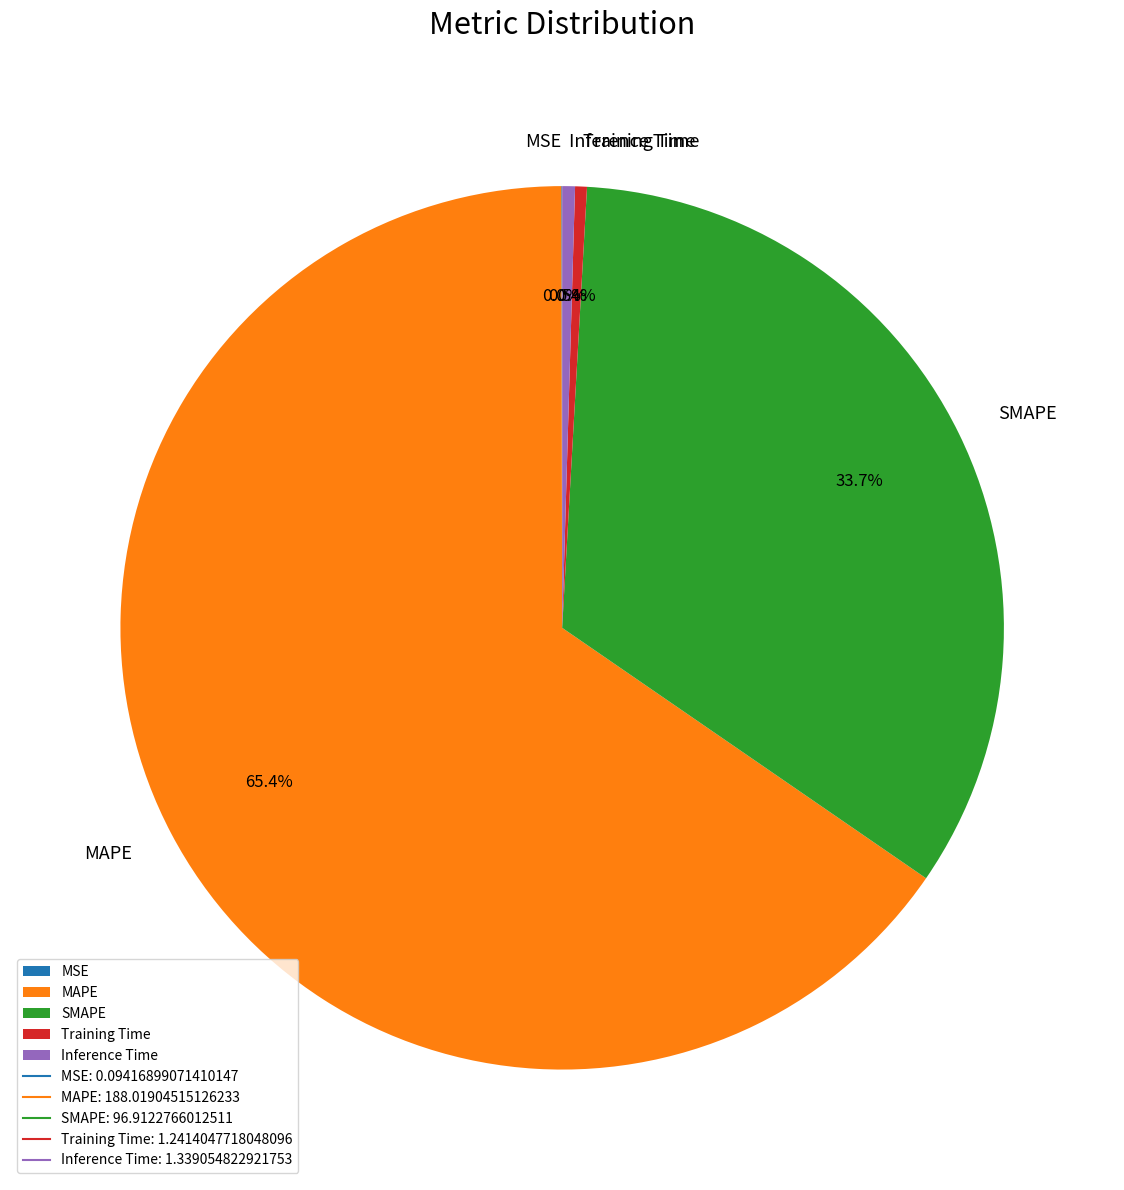

Is SMAPE the majority of the pie?

No